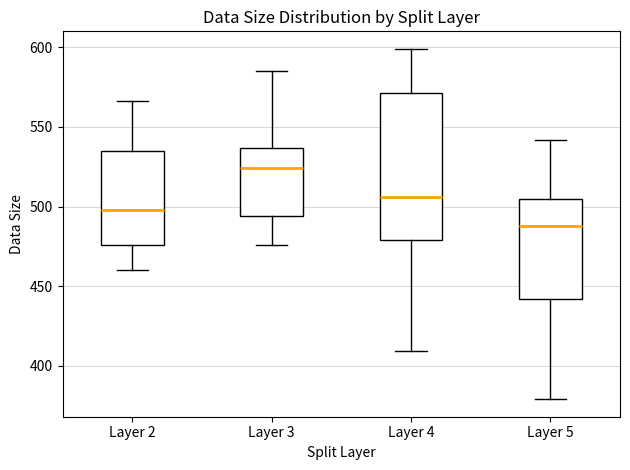

Which box is the tallest, from its lower edge to its upper edge?

Layer 4